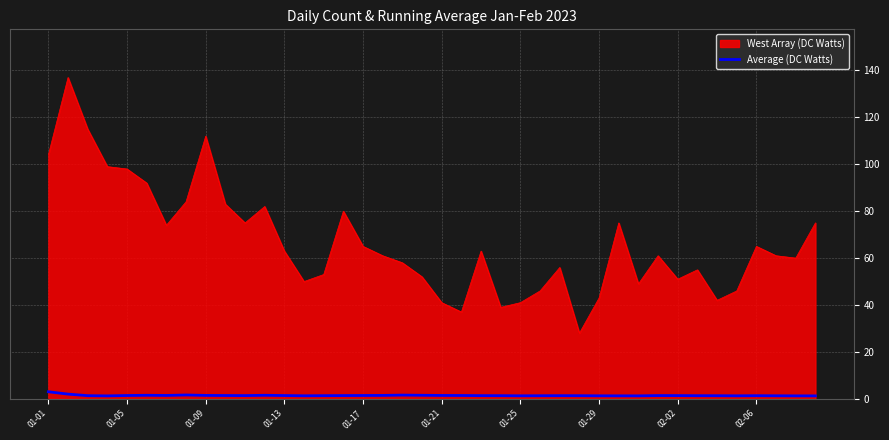

True or false: West Array (DC Watts) and Average (DC Watts) intersect in this chart.

False